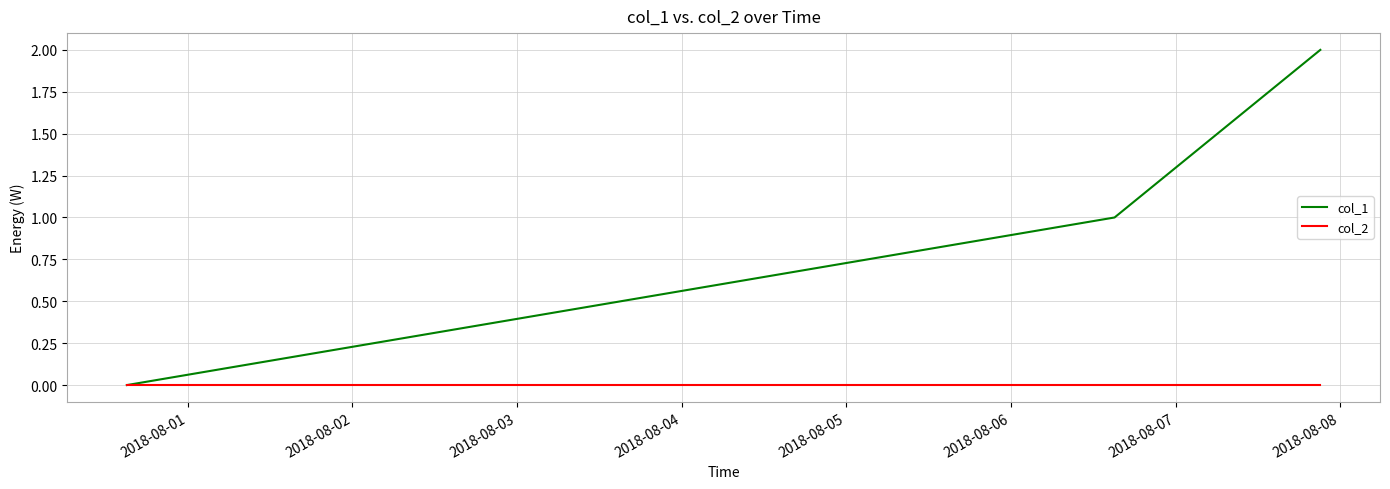

Which series has the largest total across all categories?

col_1